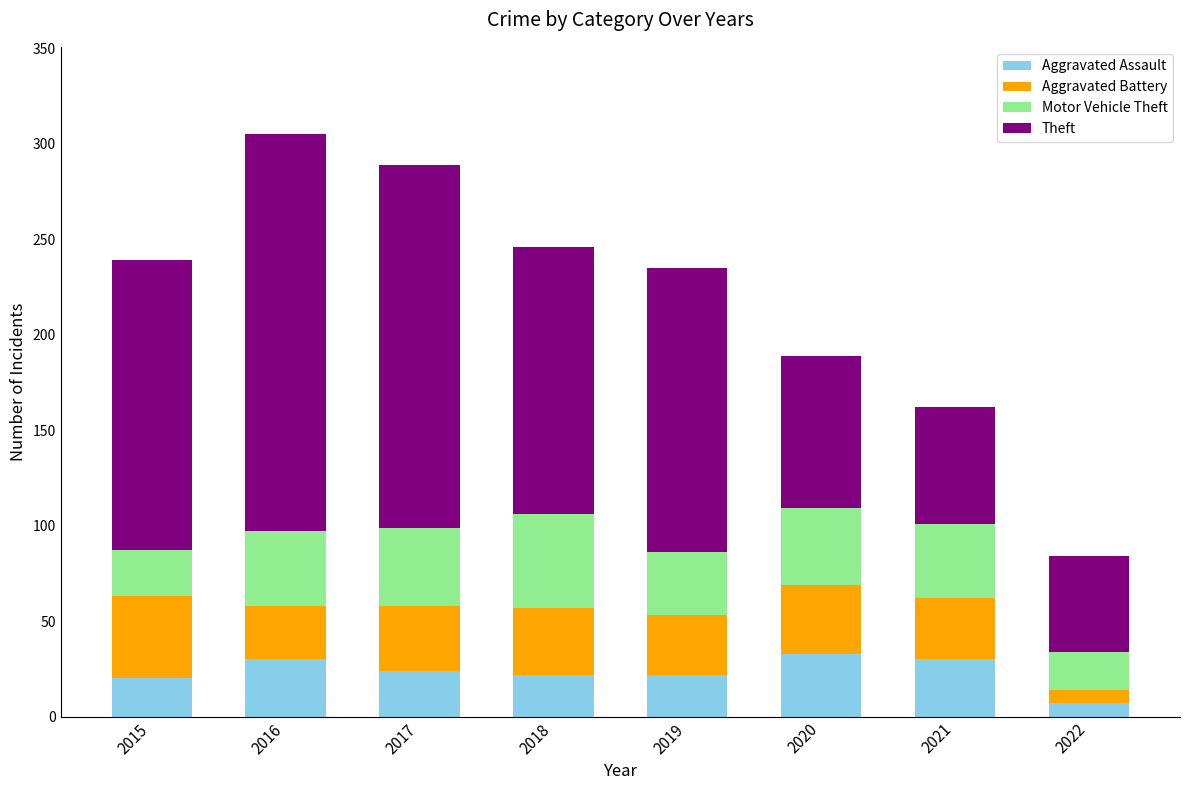

Count the number of categories in the chart.

8